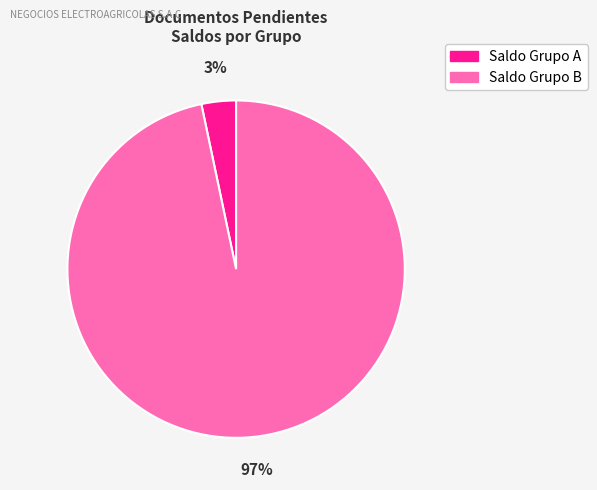

Count the number of slices in the pie.

2